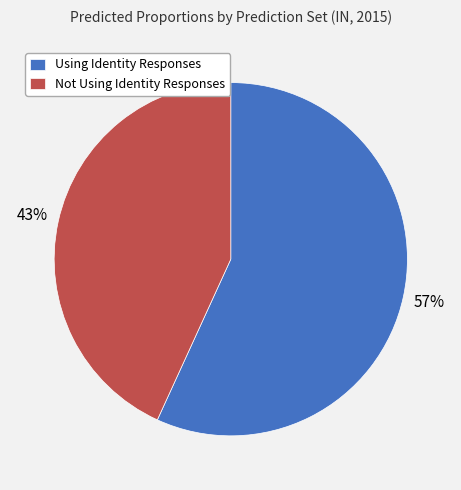

True or false: Not Using Identity Responses accounts for 43% of the total.

True